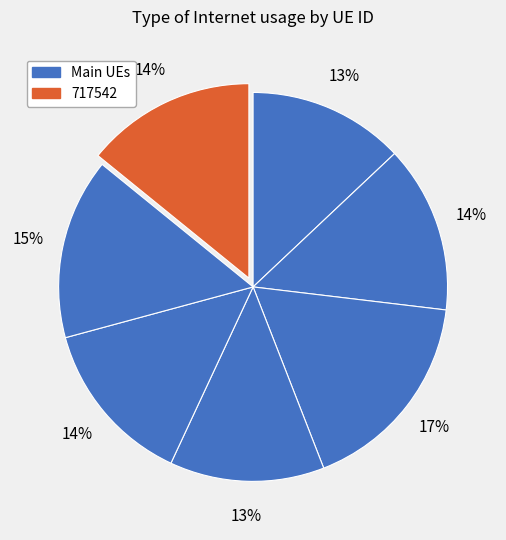

How many slices are in this pie chart?

7